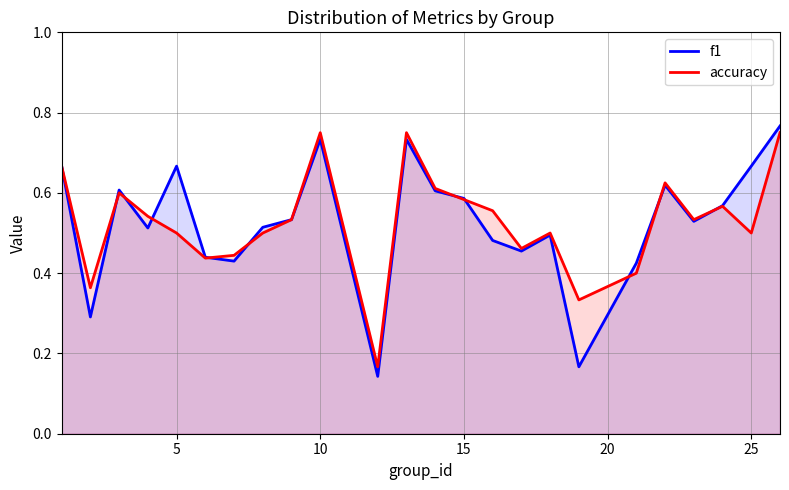

Which series ends up on top after the final intersection of f1 and accuracy?

f1